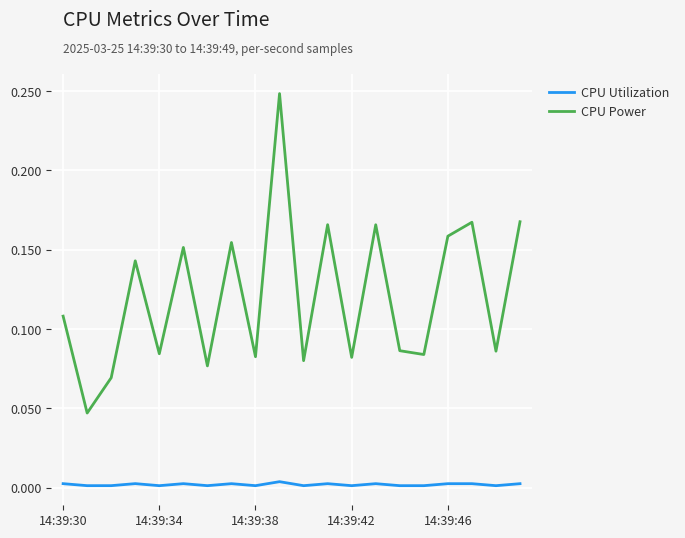

Which series has the widest spread of values?

CPU Power